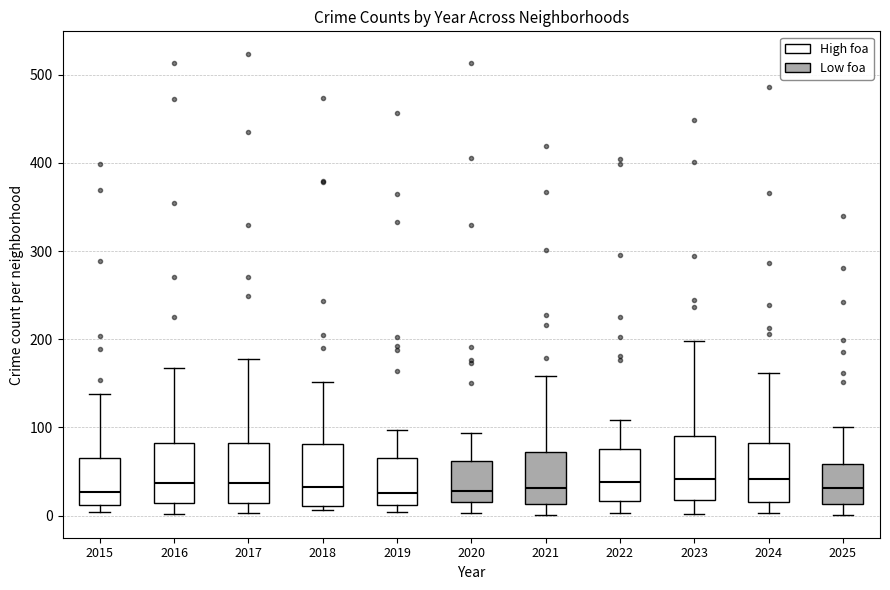

Where does the median line of the box at x = 2015 sit on the y-axis? The values are not printed on the chart, so give them approximately, as read against the axis.

30